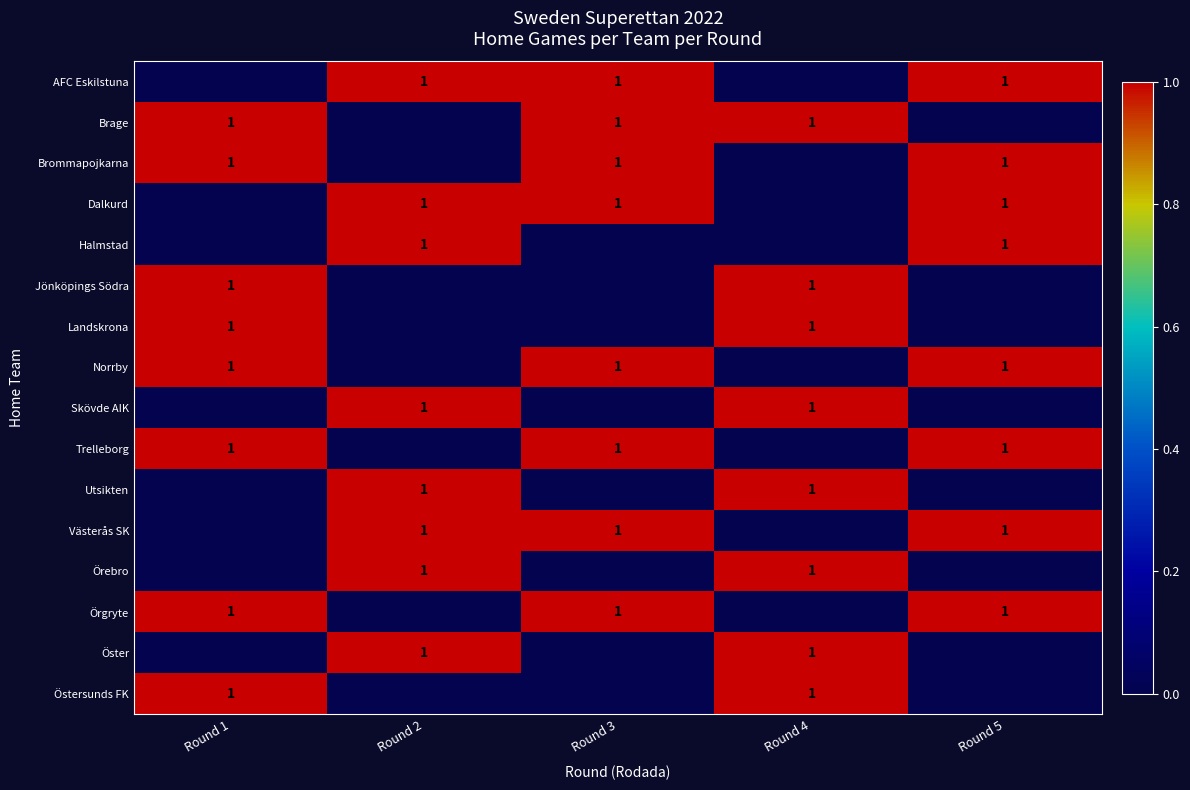

What is the total value across all series at Round 2?

8